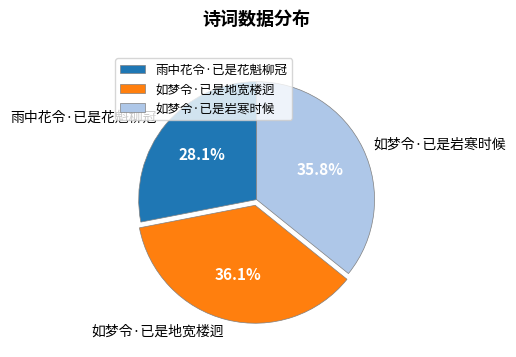

True or false: 如梦令·已是岩寒时候 accounts for 27% of the total.

False